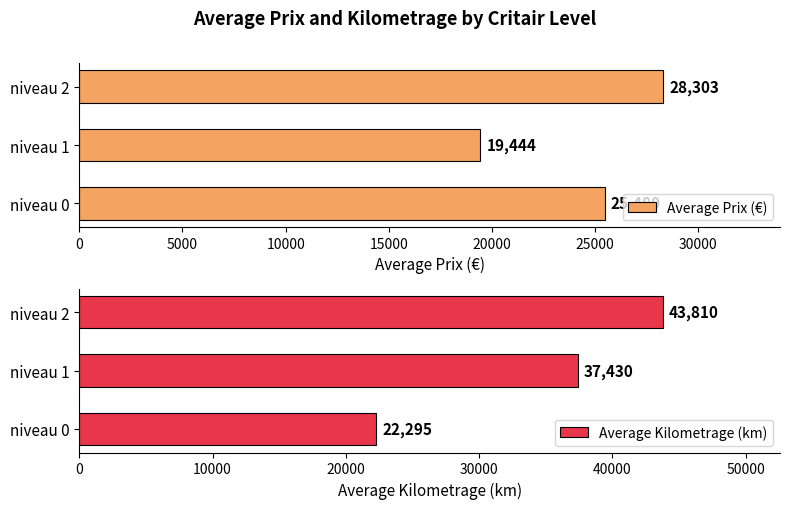

How many bars are there in total?

6